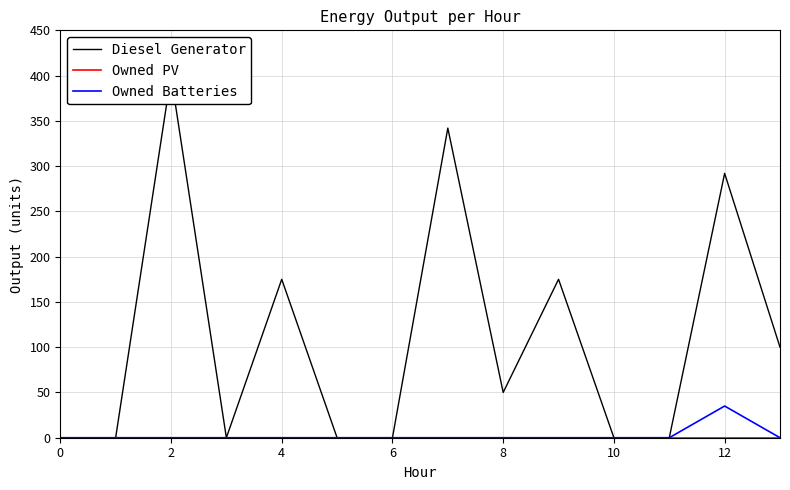

List the series in order of their peak value, highest first.

Diesel Generator, Owned Batteries, Owned PV